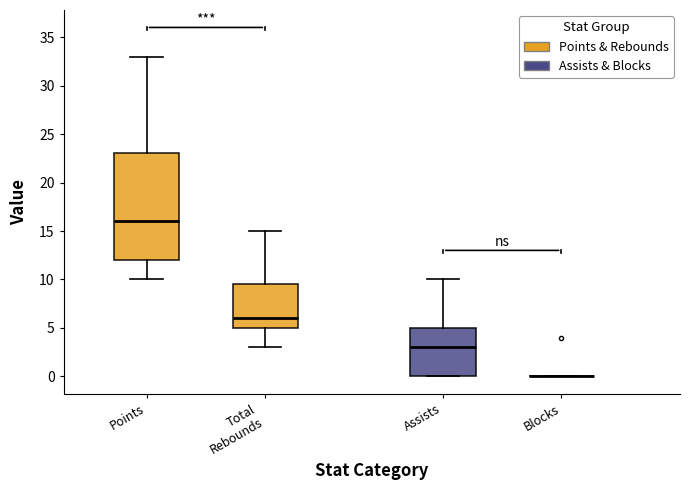

Reading left to right, transcribe this box plot: for each box, give where its median line is, the range the box spans, and where its two whiskers end, as read against the y-axis. The values are not printed on the chart, so give them approximately, as read against the axis.

Points: median 16.0, box 12.0 to 23.0, whiskers 10.0 to 33.0
Total Rebounds: median 6.0, box 5.0 to 9.5, whiskers 3.0 to 15.0
Assists: median 3.0, box 0.0 to 5.0, whiskers 0.0 to 10.0
Blocks: box collapsed to a line at 0.0, whiskers 0.0 to 0.0